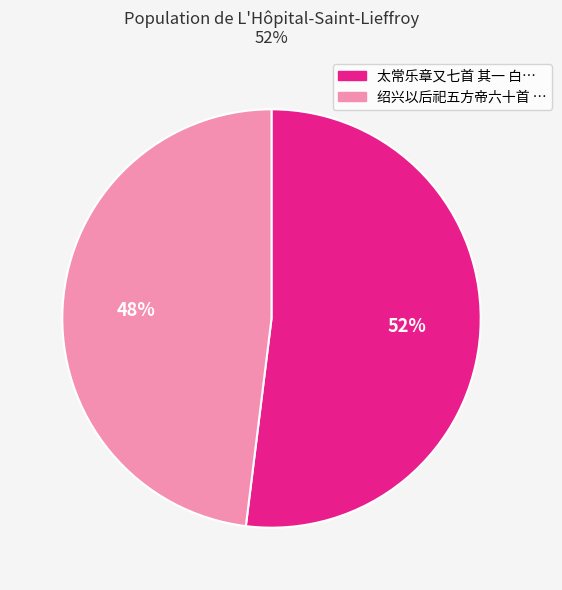

Is there any slice that represents more than half of the pie?

Yes